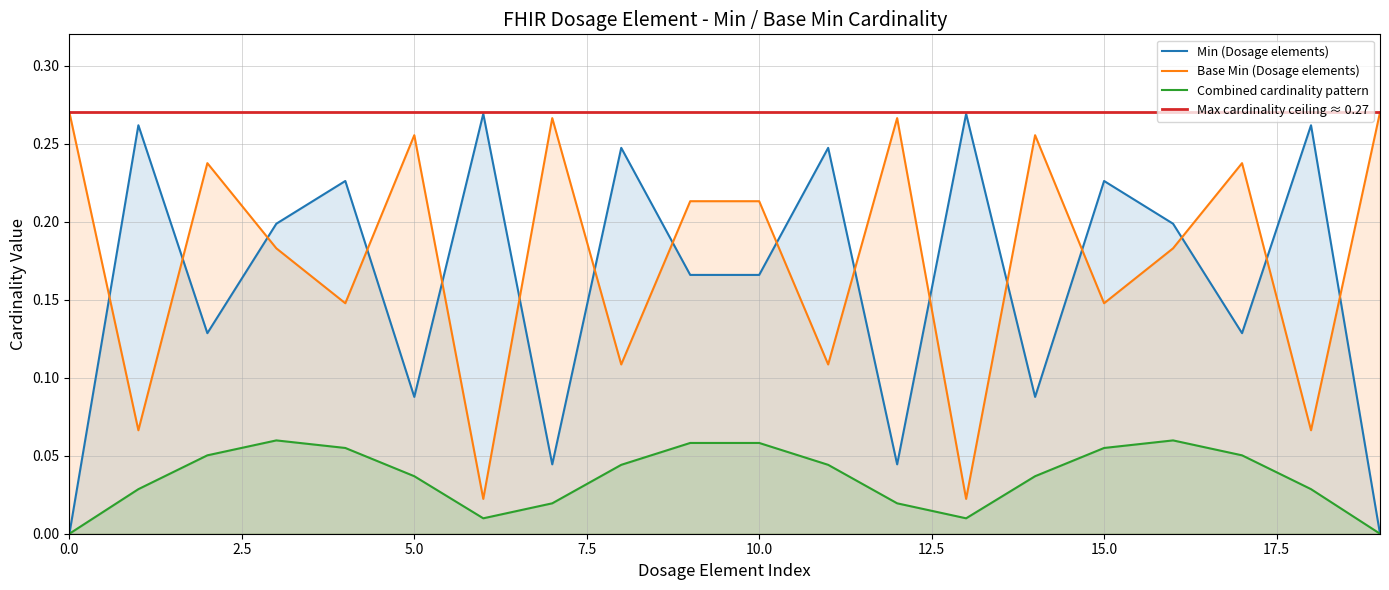

Is it true that Min (Dosage elements) equals 0.0 at 5.0?

False